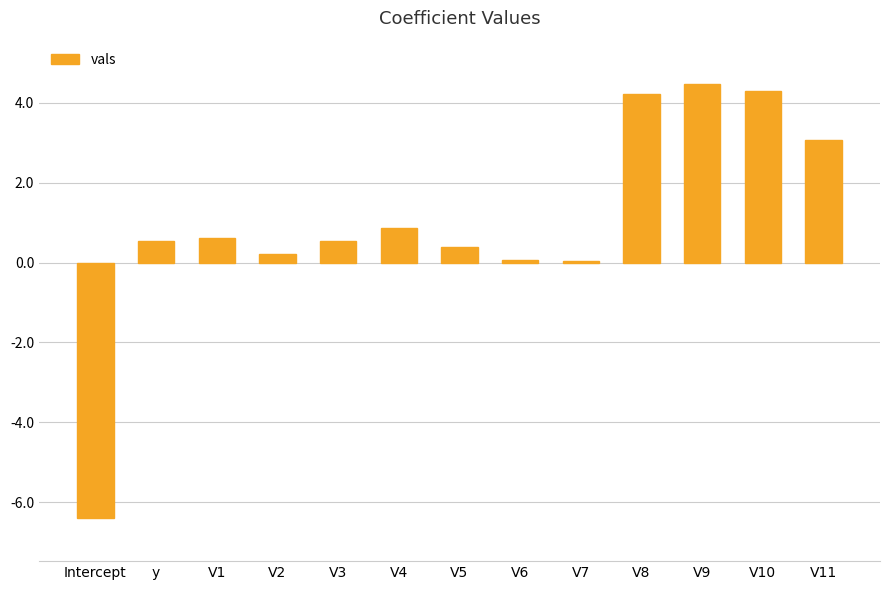

What position from the left is V3?

5